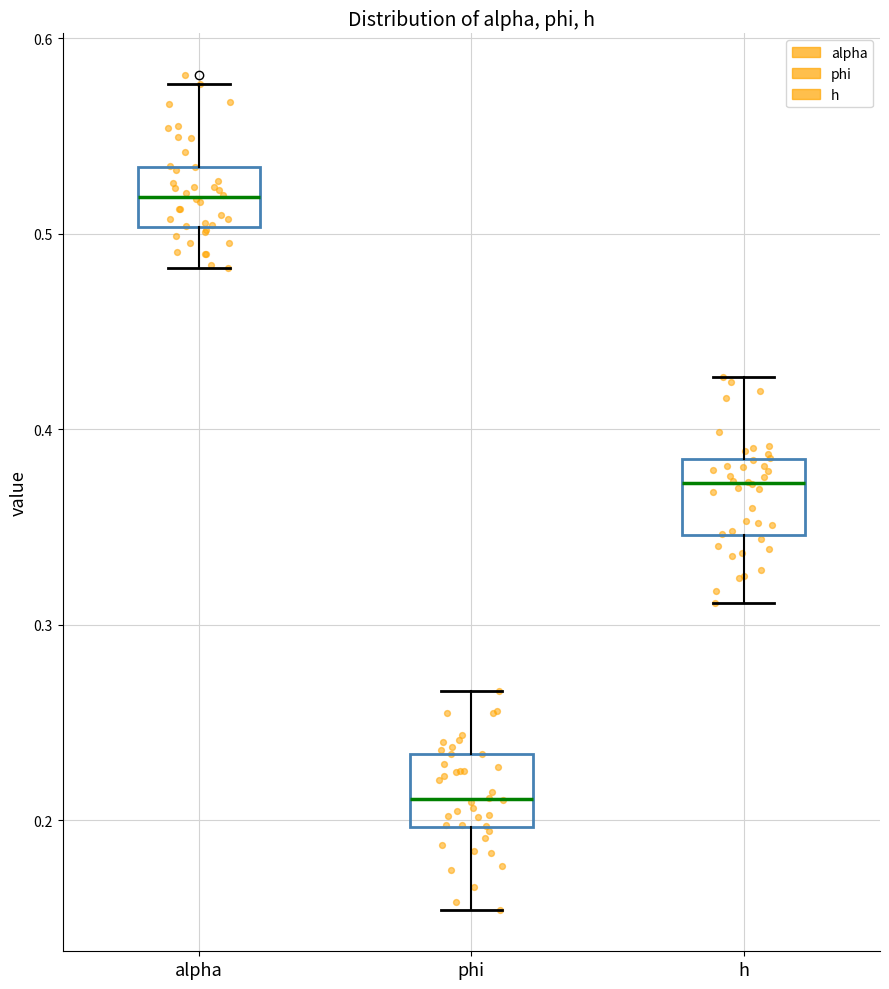

Where is the lower edge of the box for alpha on the y-axis? The values are not printed on the chart, so give them approximately, as read against the axis.

0.50